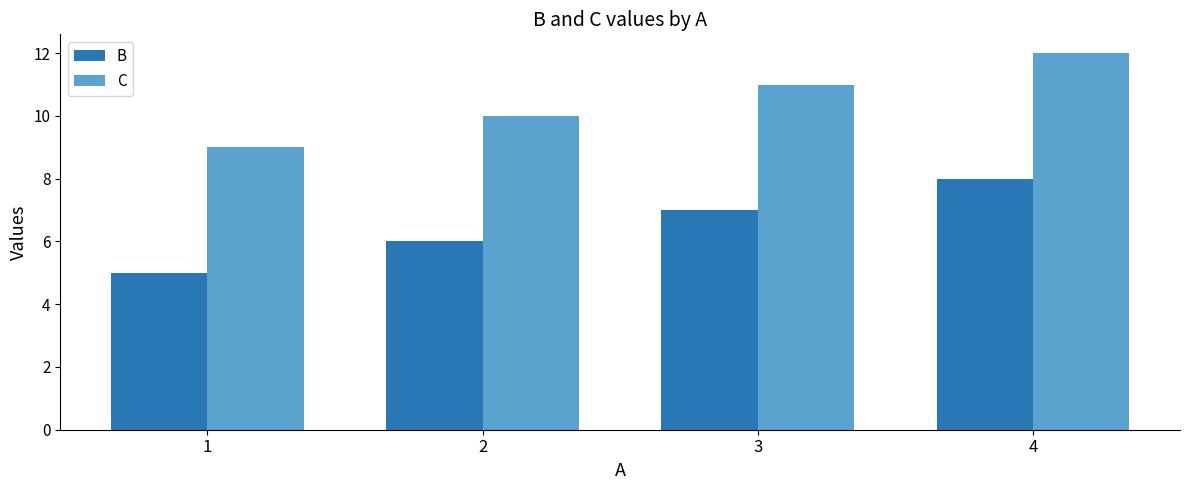

What is the difference between the second highest and minimum values in the B series?

2